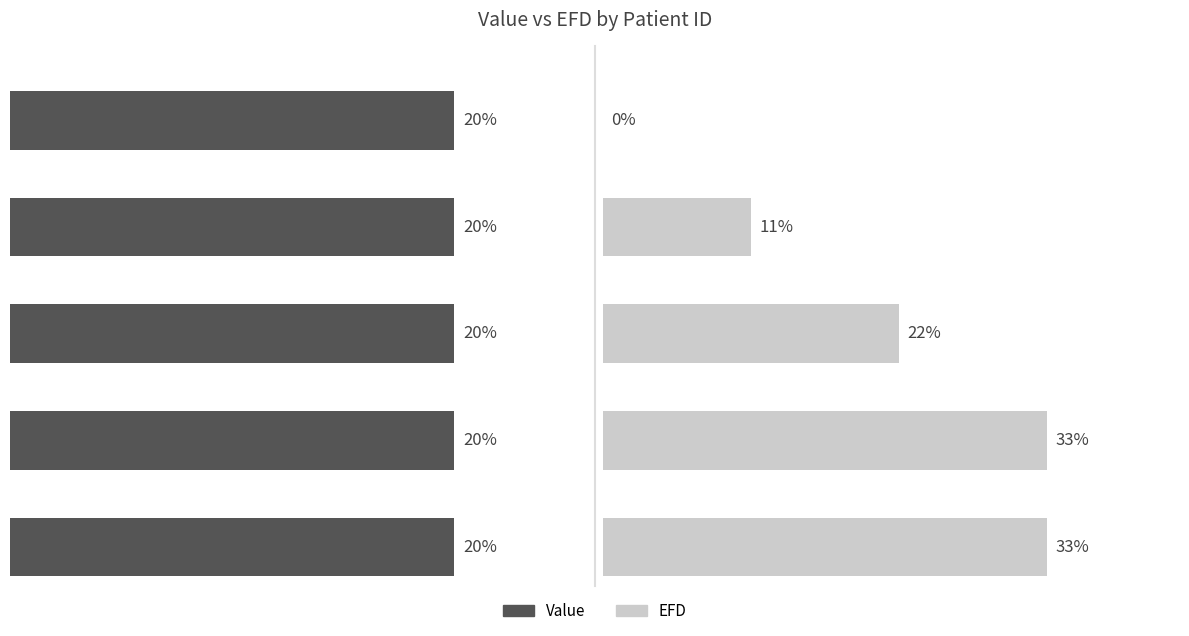

The Value series shows 0.6 at 10. True or false?

True